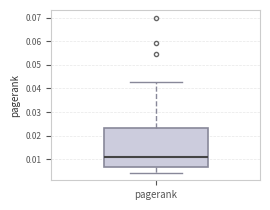

Read this box plot against the y-axis: the position of the median line, the range covered by the box, and the ends of both whiskers. The values are not printed on the chart, so give them approximately, as read against the axis.

median 0.011, box 0.007 to 0.023, whiskers 0.004 to 0.043